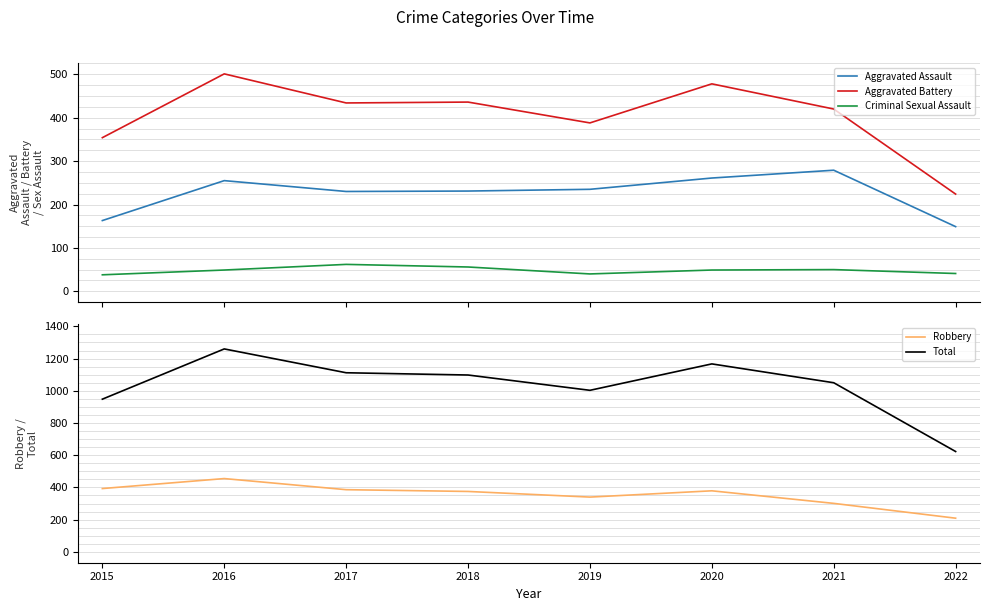

What is the greatest value displayed?

1260